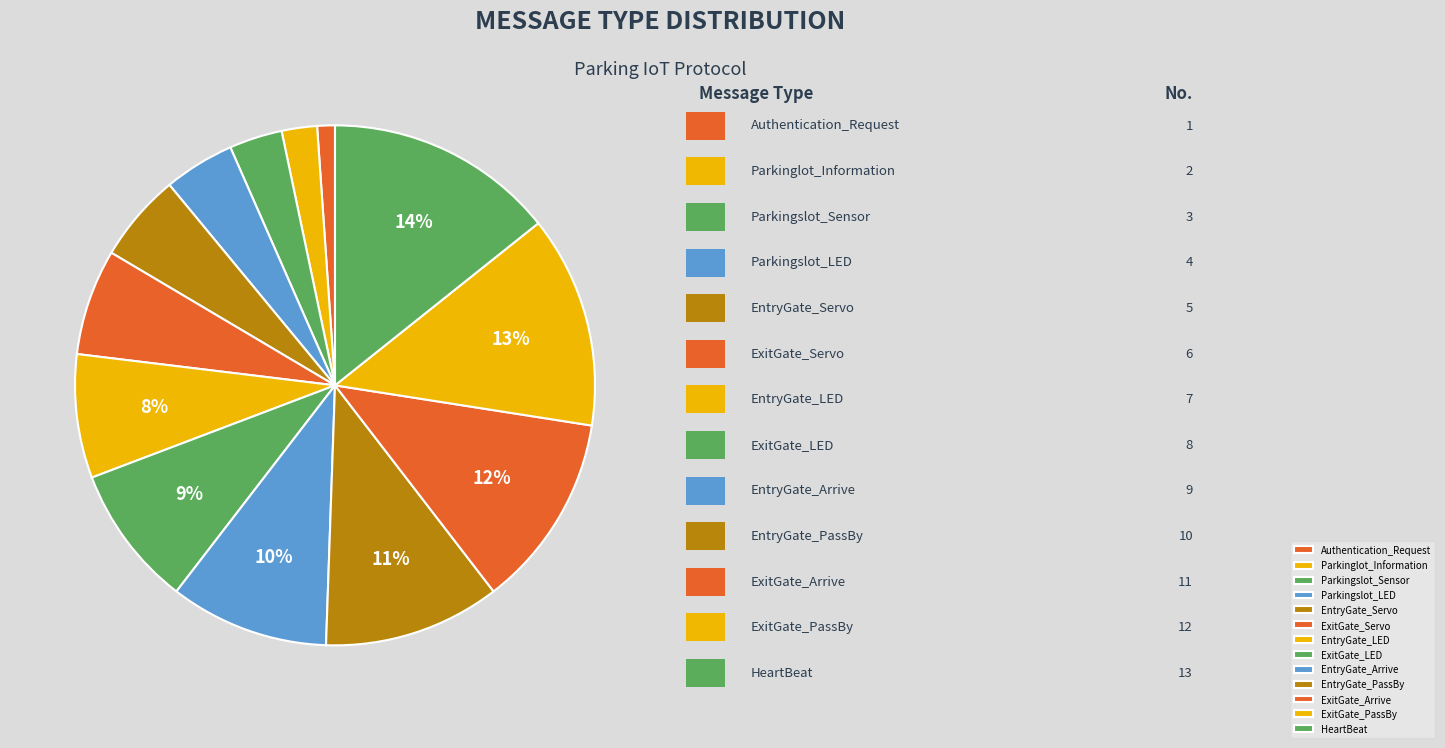

How many segments does this pie chart have?

13